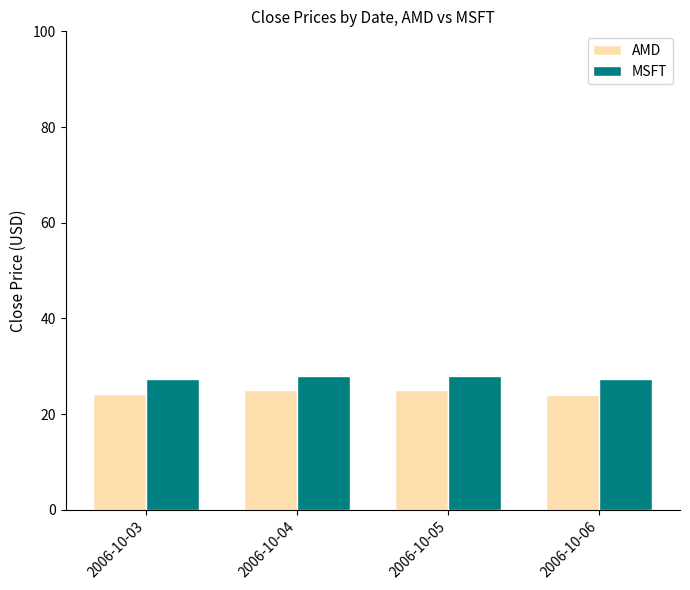

Where does the AMD series first go above 25?

2006-10-04